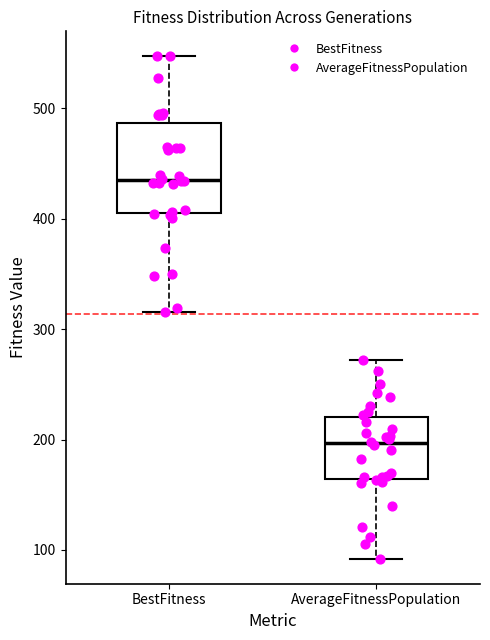

Reading left to right, transcribe this box plot: for each box, give where its median line is, the range the box spans, and where its two whiskers end, as read against the y-axis. The values are not printed on the chart, so give them approximately, as read against the axis.

BestFitness: median 430, box 410 to 490, whiskers 320 to 550
AverageFitnessPopulation: median 200, box 160 to 220, whiskers 90 to 270